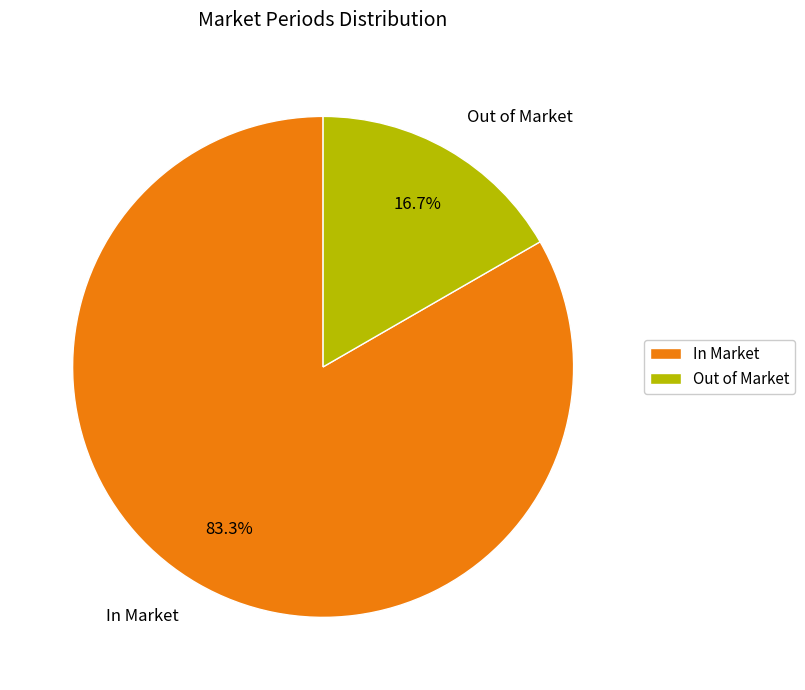

What is the smallest slice in the pie chart?

Out of Market